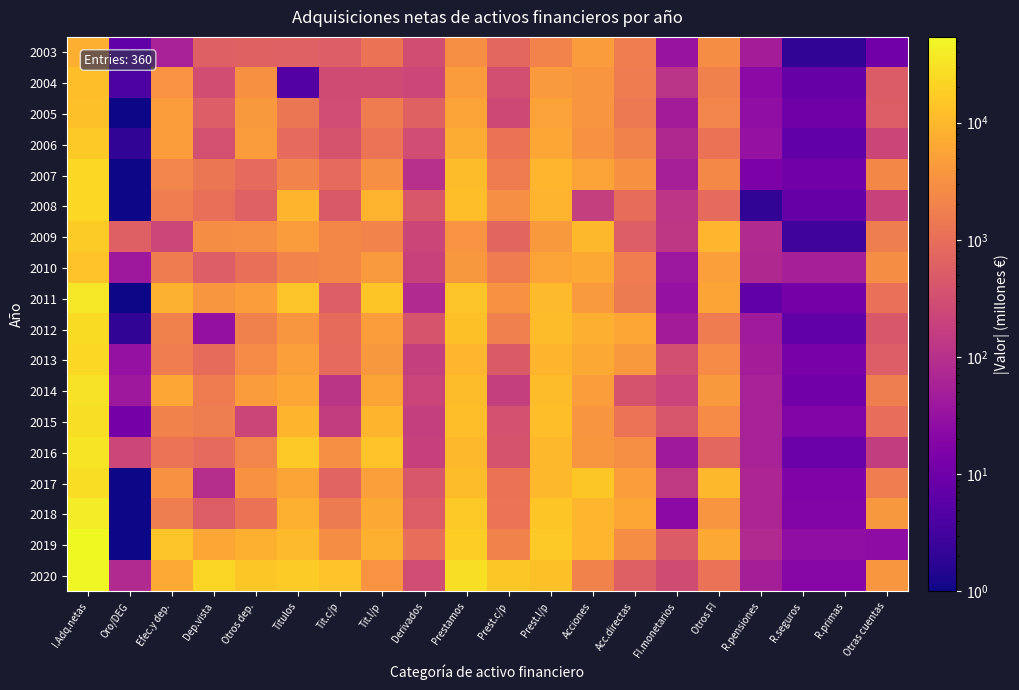

Which series has the largest total across all categories?

2020